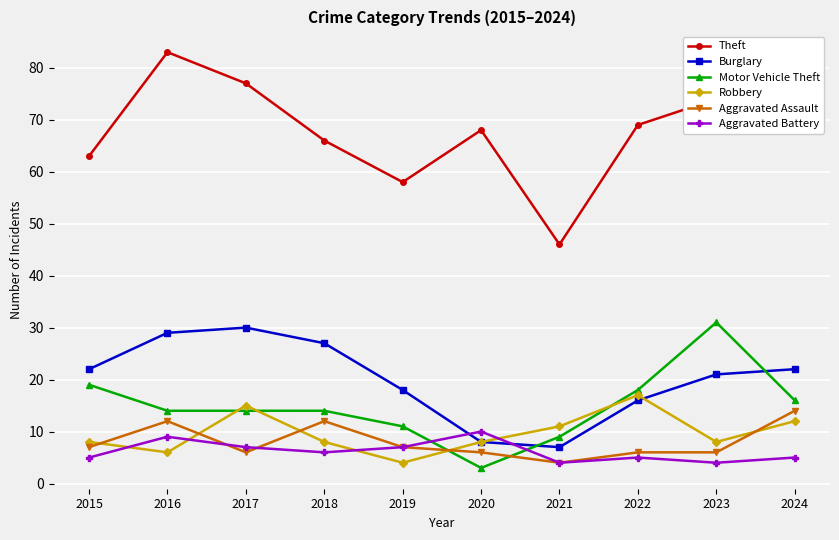

Count the number of categories in the chart.

10